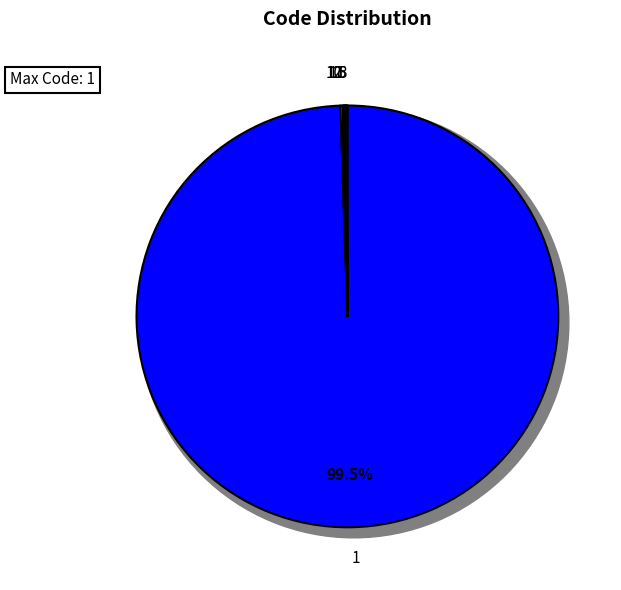

Is there any slice that represents more than half of the pie?

Yes